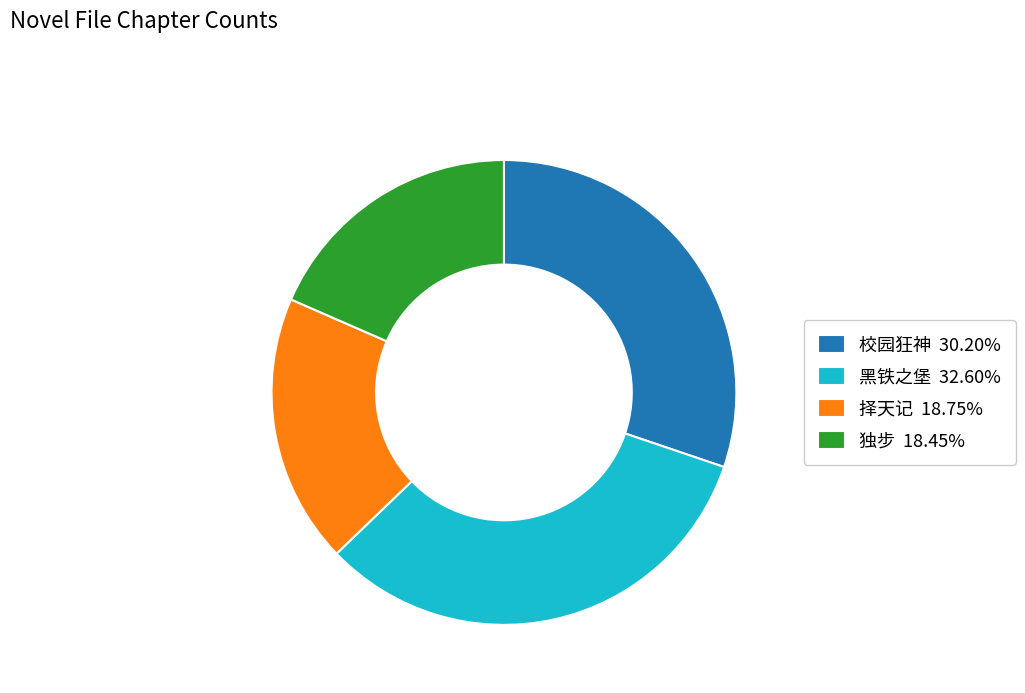

Does any single category account for the majority?

No